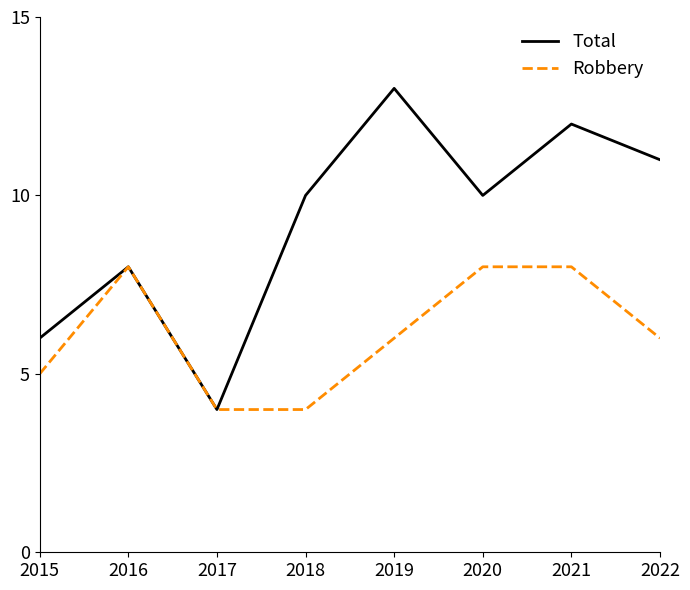

Which series has the widest spread of values?

Total